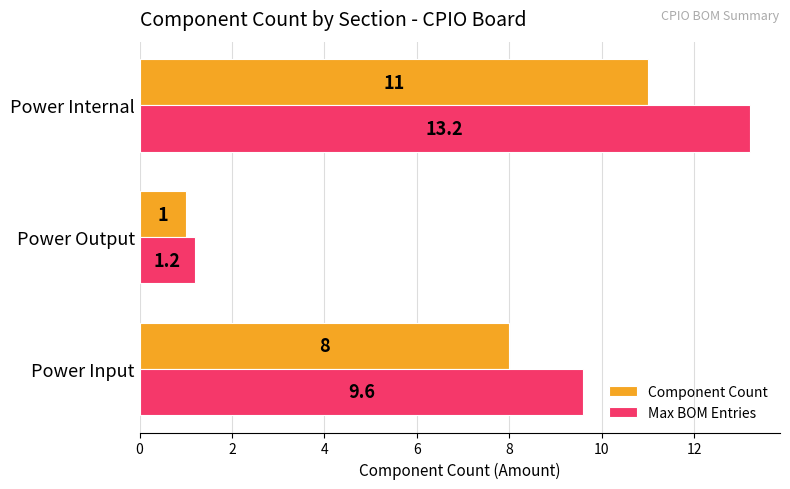

Which series has the widest spread of values?

Max BOM Entries